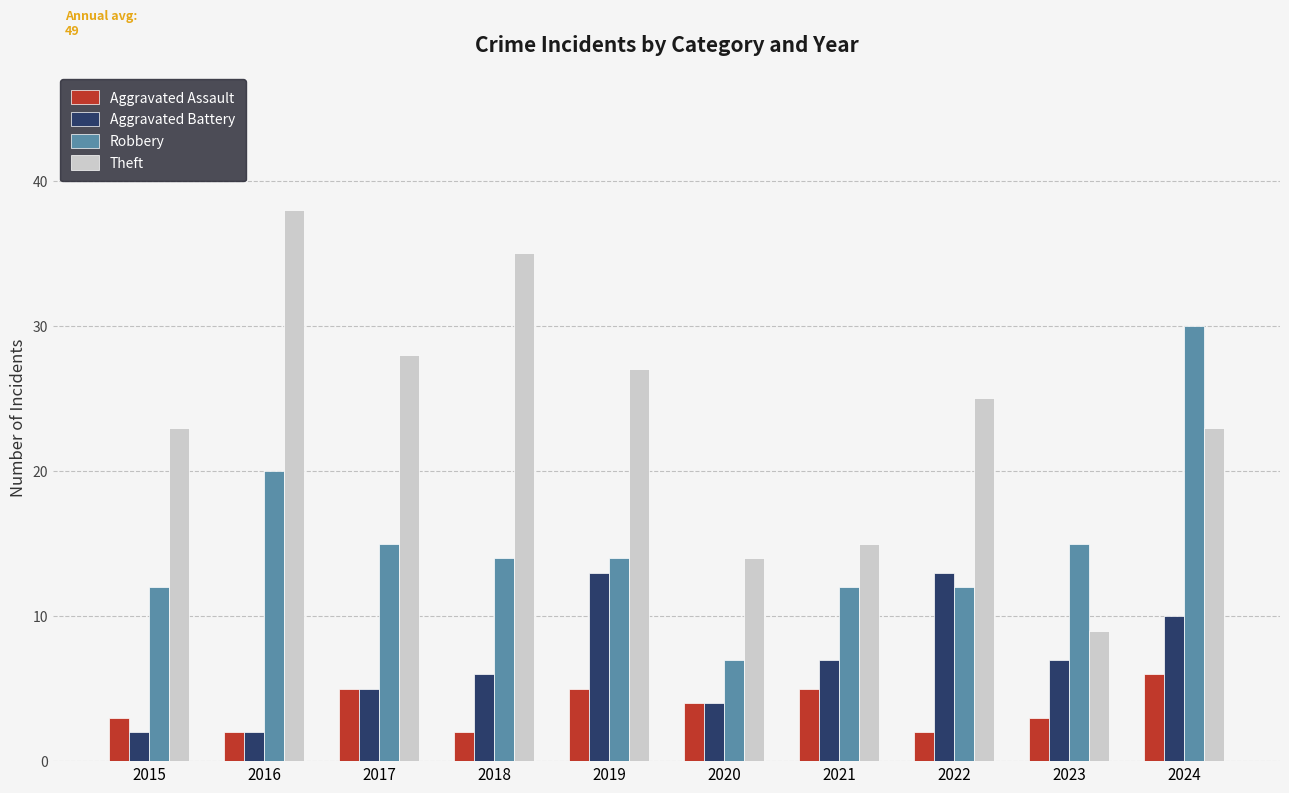

How many data points does each series have?

10